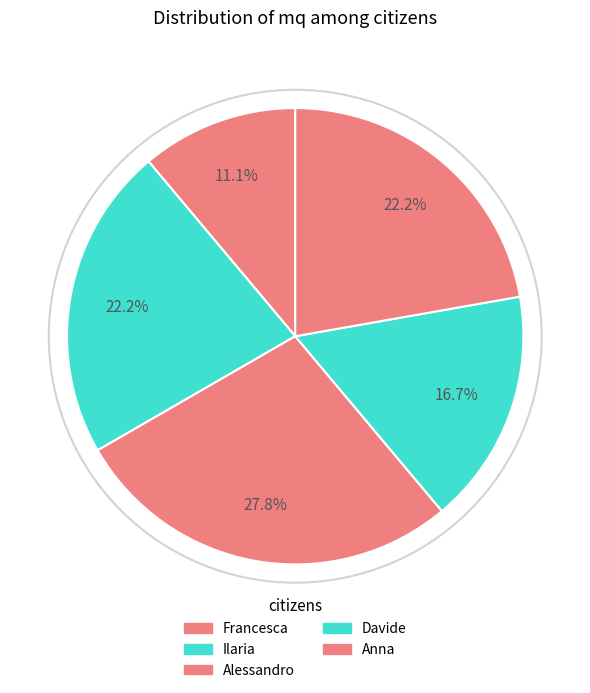

Count the number of slices in the pie.

5